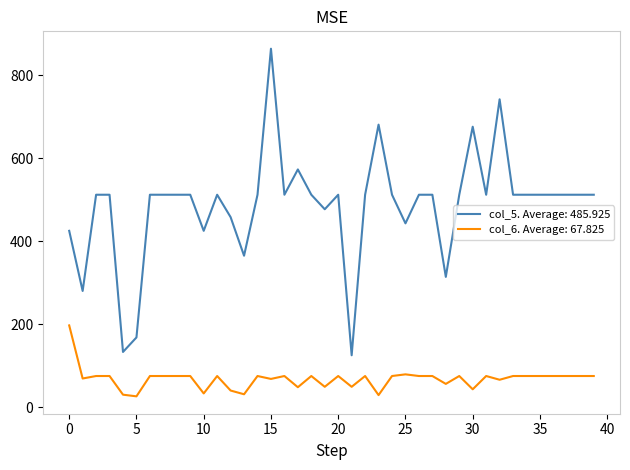

Rank the series by their average value, from highest to lowest.

col_5. Average: 485.925, col_6. Average: 67.825